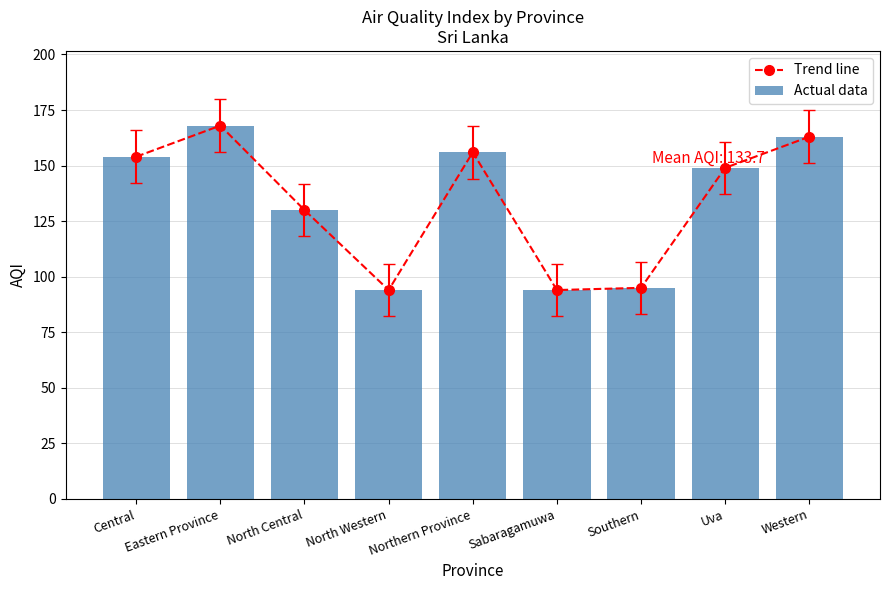

Which series has the largest range (max minus min)?

Trend line